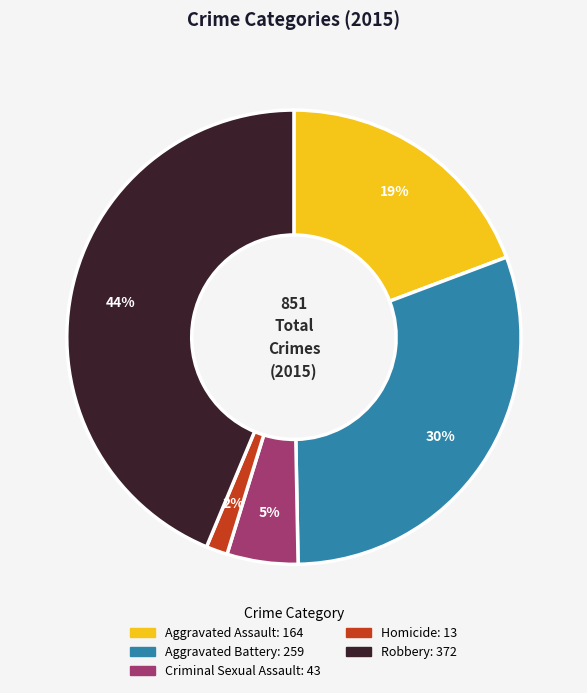

To the nearest percent, what is the average slice percentage?

20%